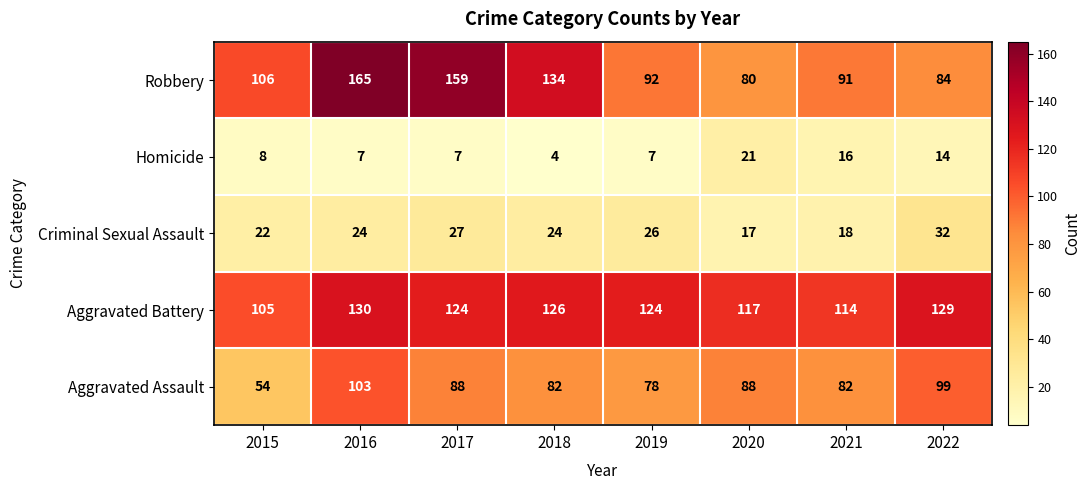

The value of Criminal Sexual Assault at 2020 is 17. True or false?

True